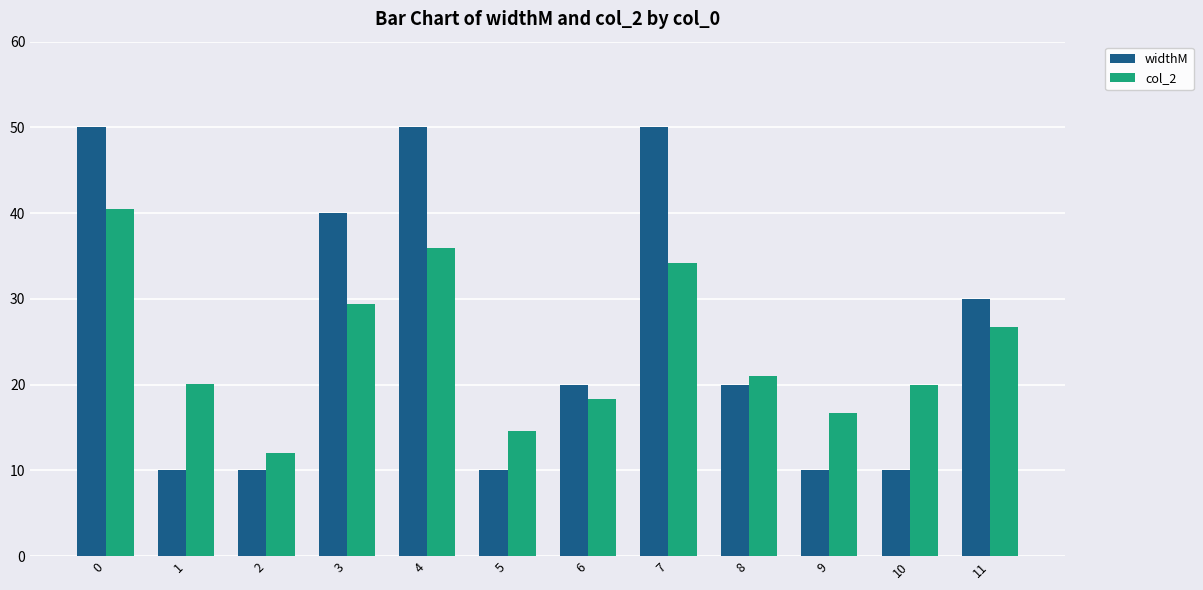

How many distinct data groups are displayed?

2